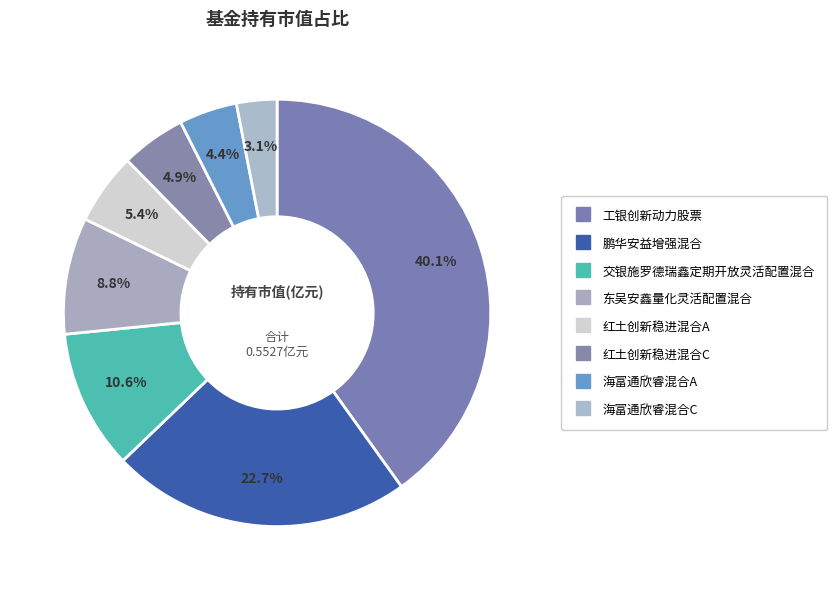

How much of the chart is everything except 海富通欣睿混合A?

95.6%